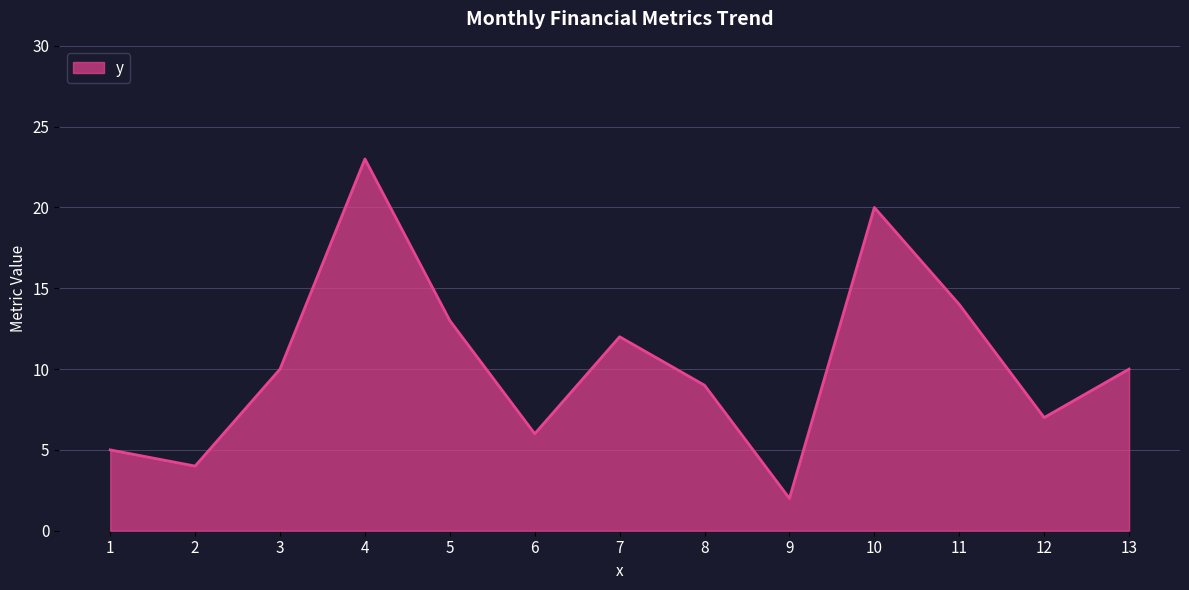

What is the sum of the values at 5 and 11?

27